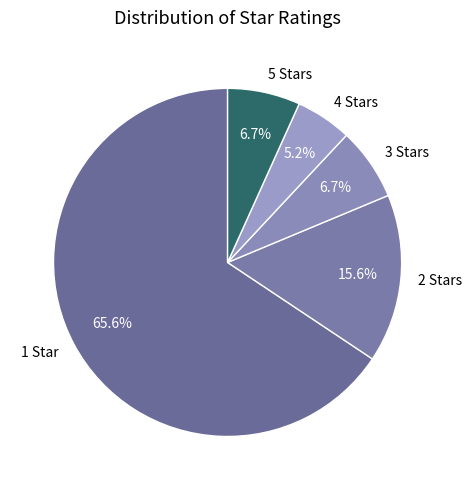

Combined, what portion of the pie is 5 Stars and 1 Star?

72.4%